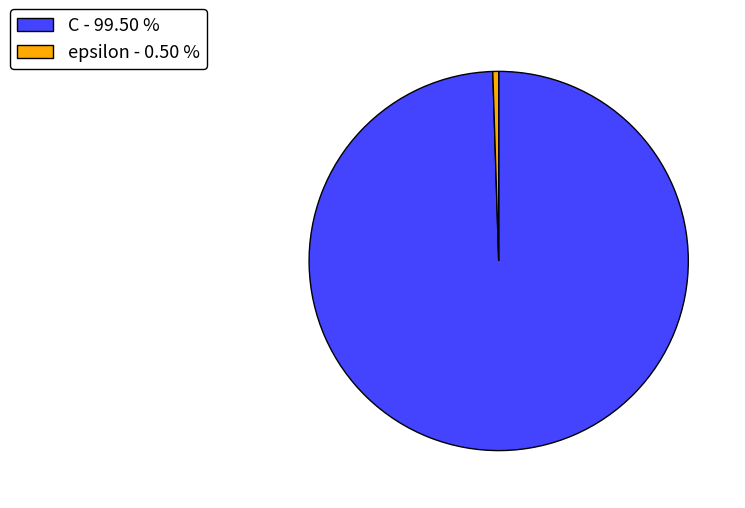

Which has a higher value, epsilon - 0.50 % or C - 99.50 %?

C - 99.50 %